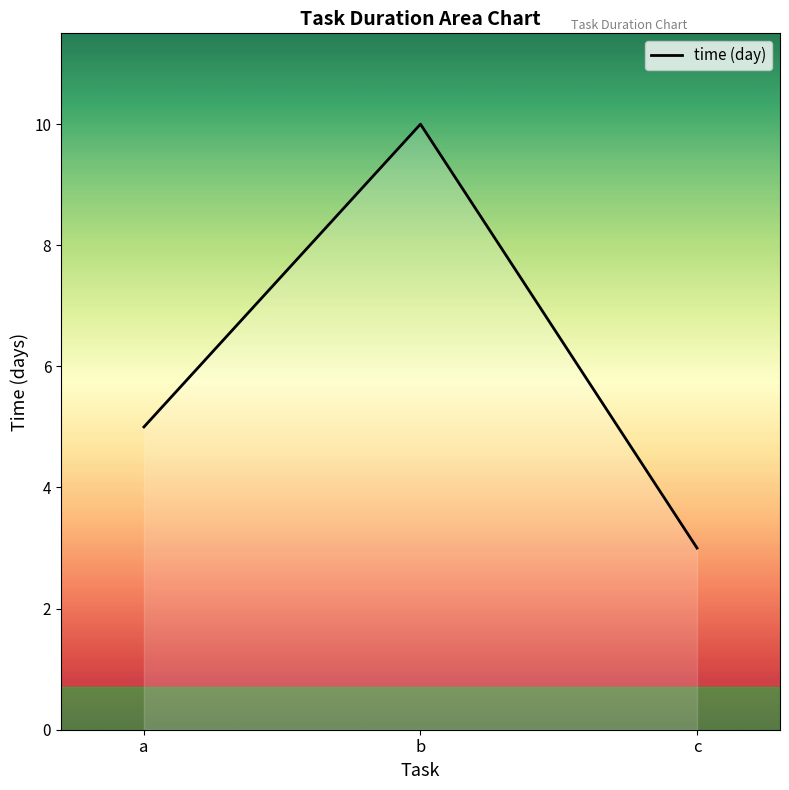

List the labels in order of value, largest first.

b, a, c